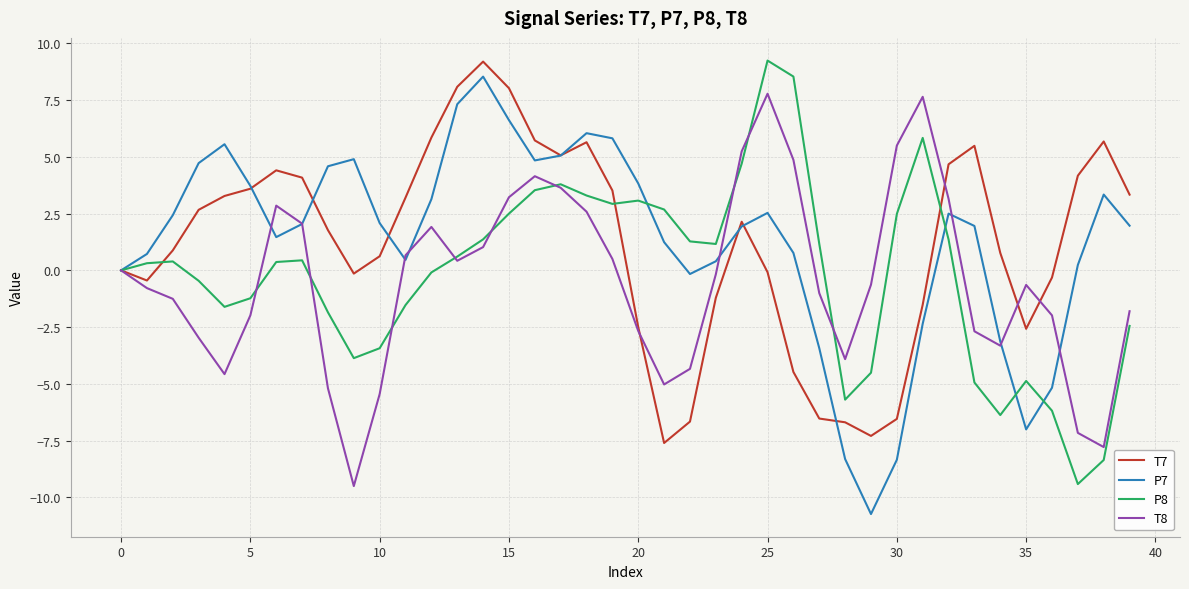

What is the greatest value displayed?

9.2